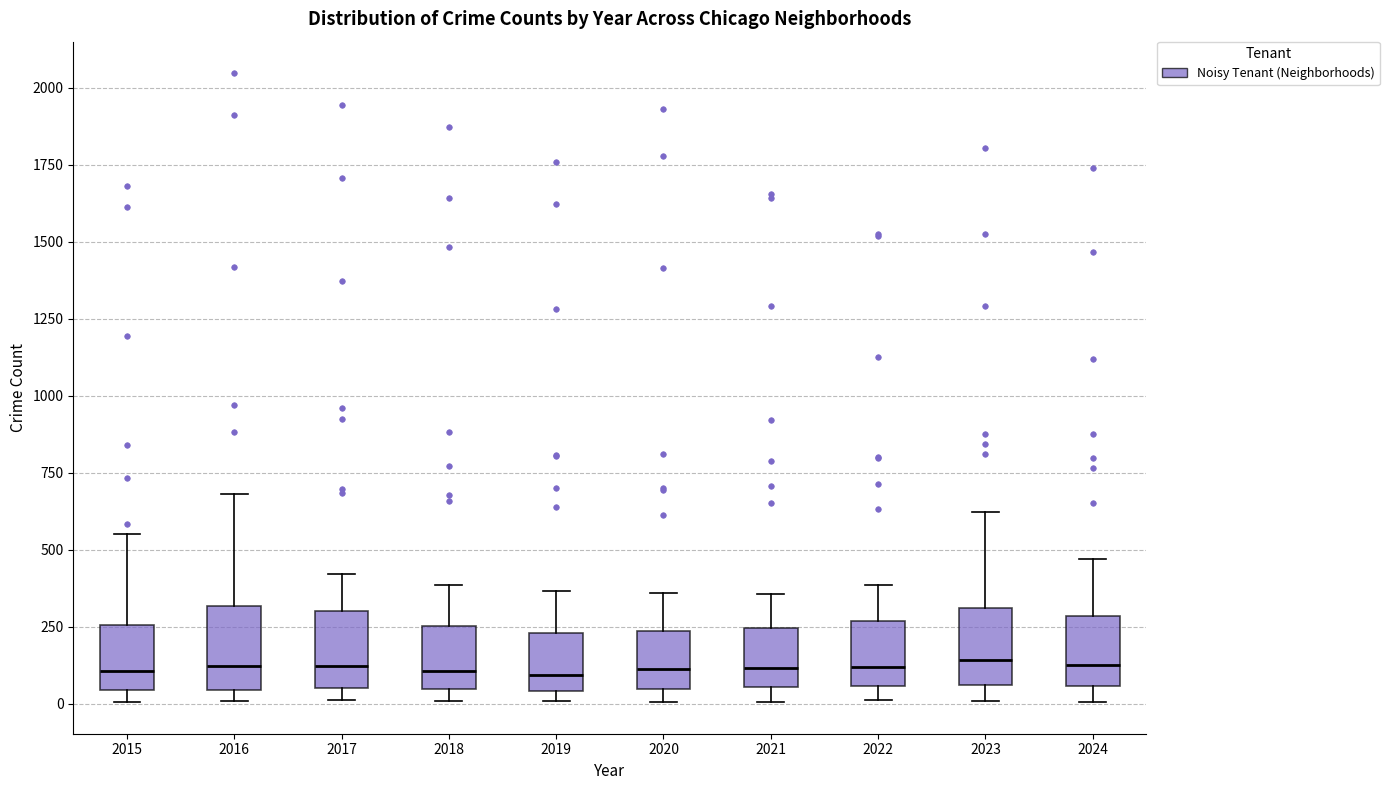

Reading left to right, read every box against the y-axis: the position of its median line, the range the box covers, and the ends of its whiskers. The values are not printed on the chart, so give them approximately, as read against the axis.

2015: median 100, box 50 to 250, whiskers 0 to 550
2016: median 100, box 50 to 300, whiskers 0 to 700
2017: median 100, box 50 to 300, whiskers 0 to 400
2018: median 100, box 50 to 250, whiskers 0 to 400
2019: median 100, box 50 to 250, whiskers 0 to 350
2020: median 100, box 50 to 250, whiskers 0 to 350
2021: median 100, box 50 to 250, whiskers 0 to 350
2022: median 100, box 50 to 250, whiskers 0 to 400
2023: median 150, box 50 to 300, whiskers 0 to 600
2024: median 150, box 50 to 300, whiskers 0 to 450